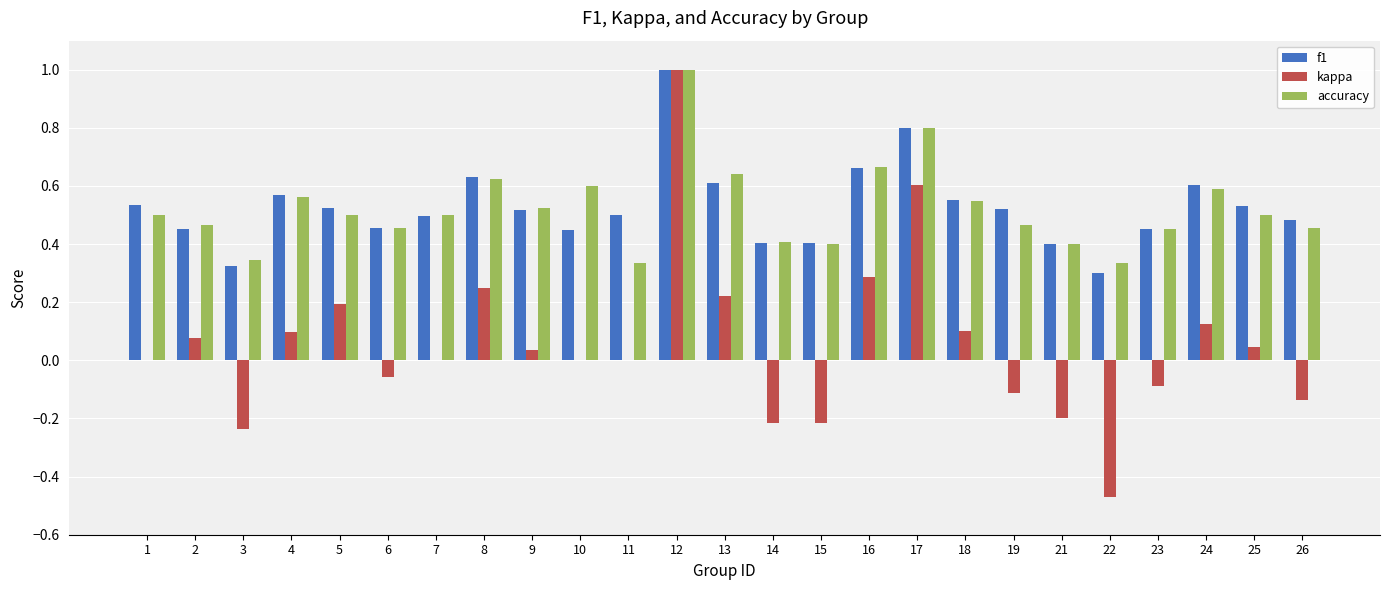

Is the value of accuracy at 1 greater than the value of f1 at 1?

No